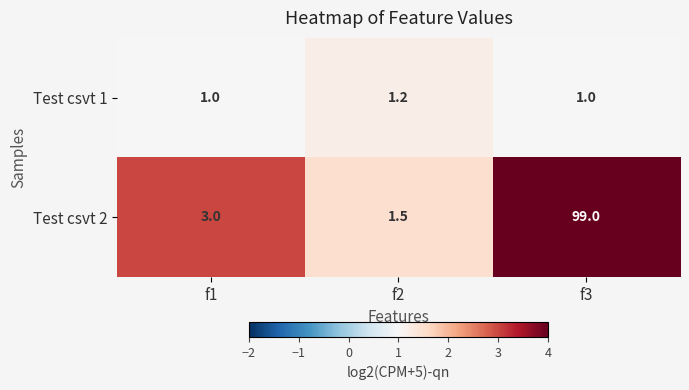

What is the lowest value of the Test csvt 1 series?

1.0